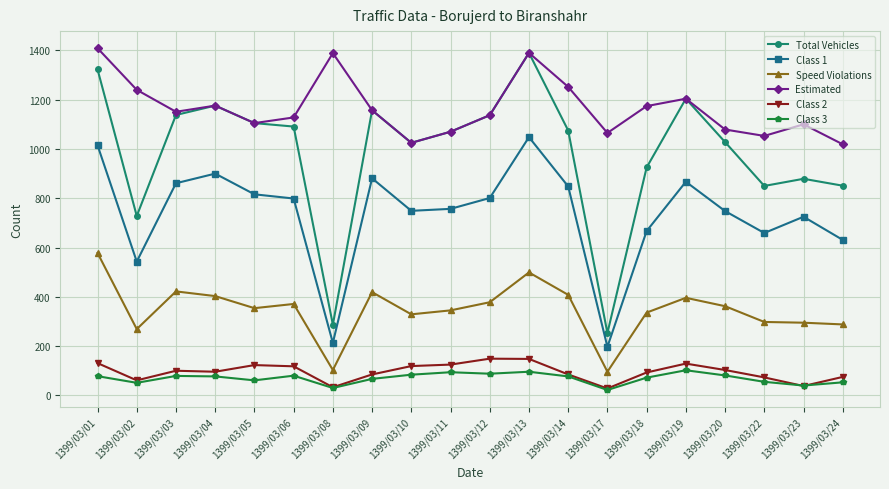

True or false: Class 1 and Speed Violations intersect in this chart.

False